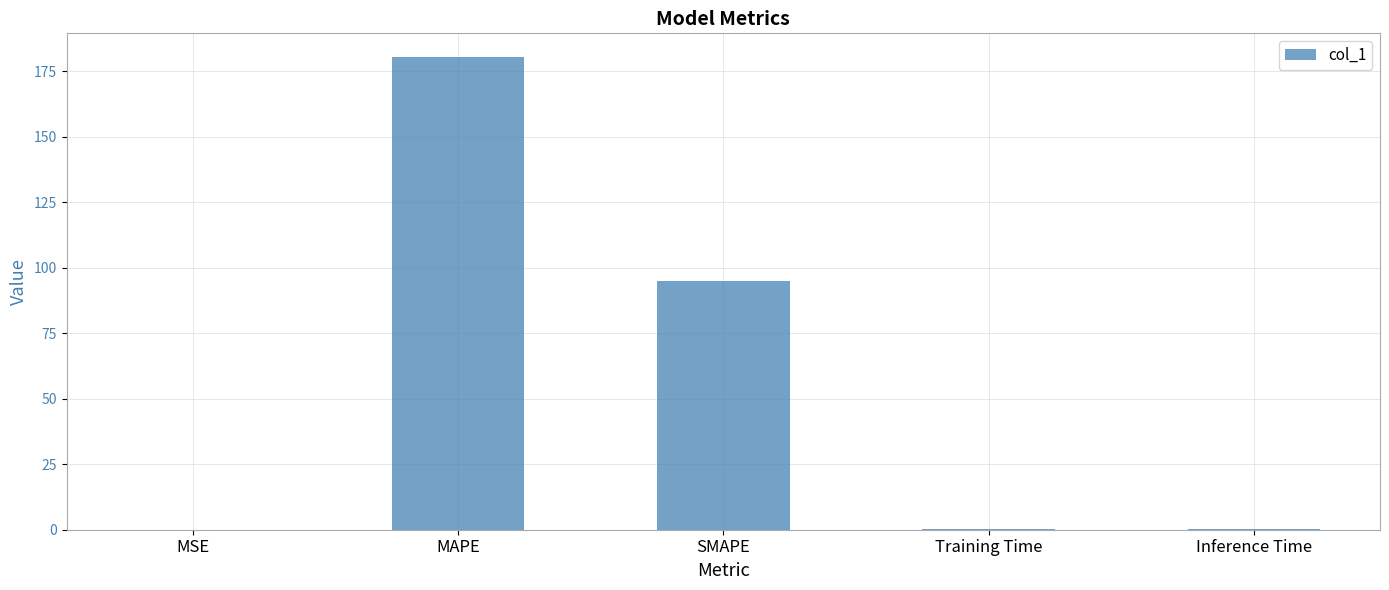

The chart shows a value of 94.9 at SMAPE. True or false?

True